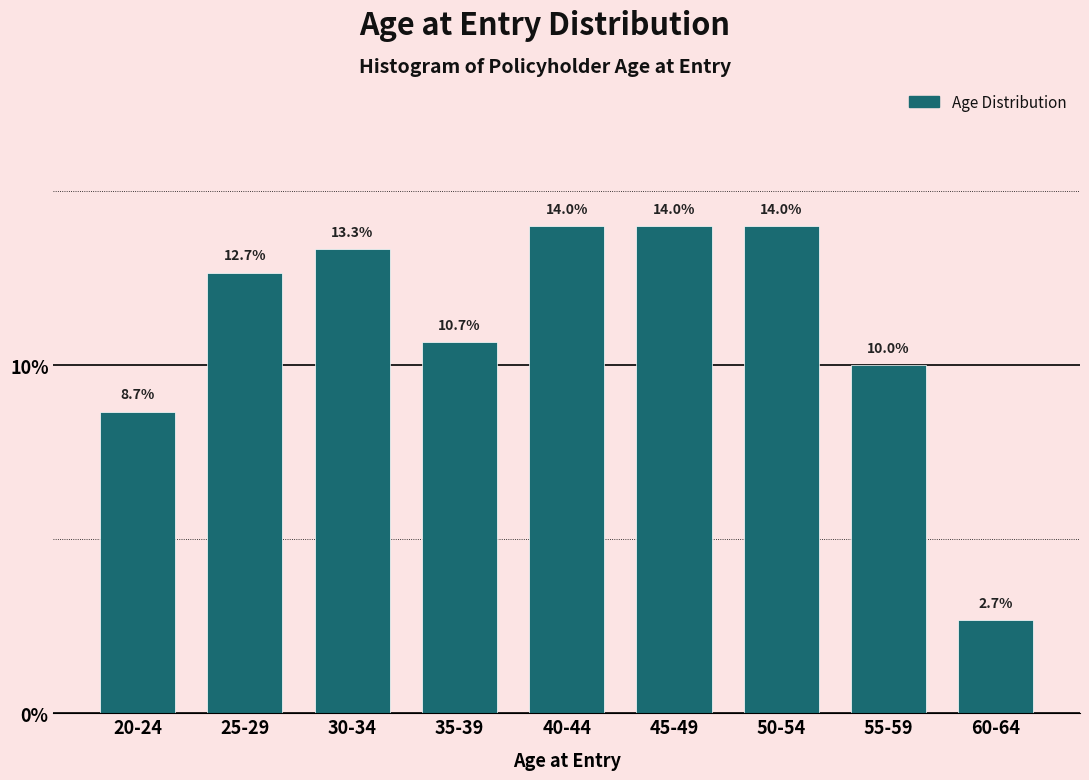

Reading left to right, what are all the values shown in this chart?

20-24=8.7	25-29=12.7	30-34=13.3	35-39=10.7	40-44=14.0	45-49=14.0	50-54=14.0	55-59=10.0	60-64=2.7